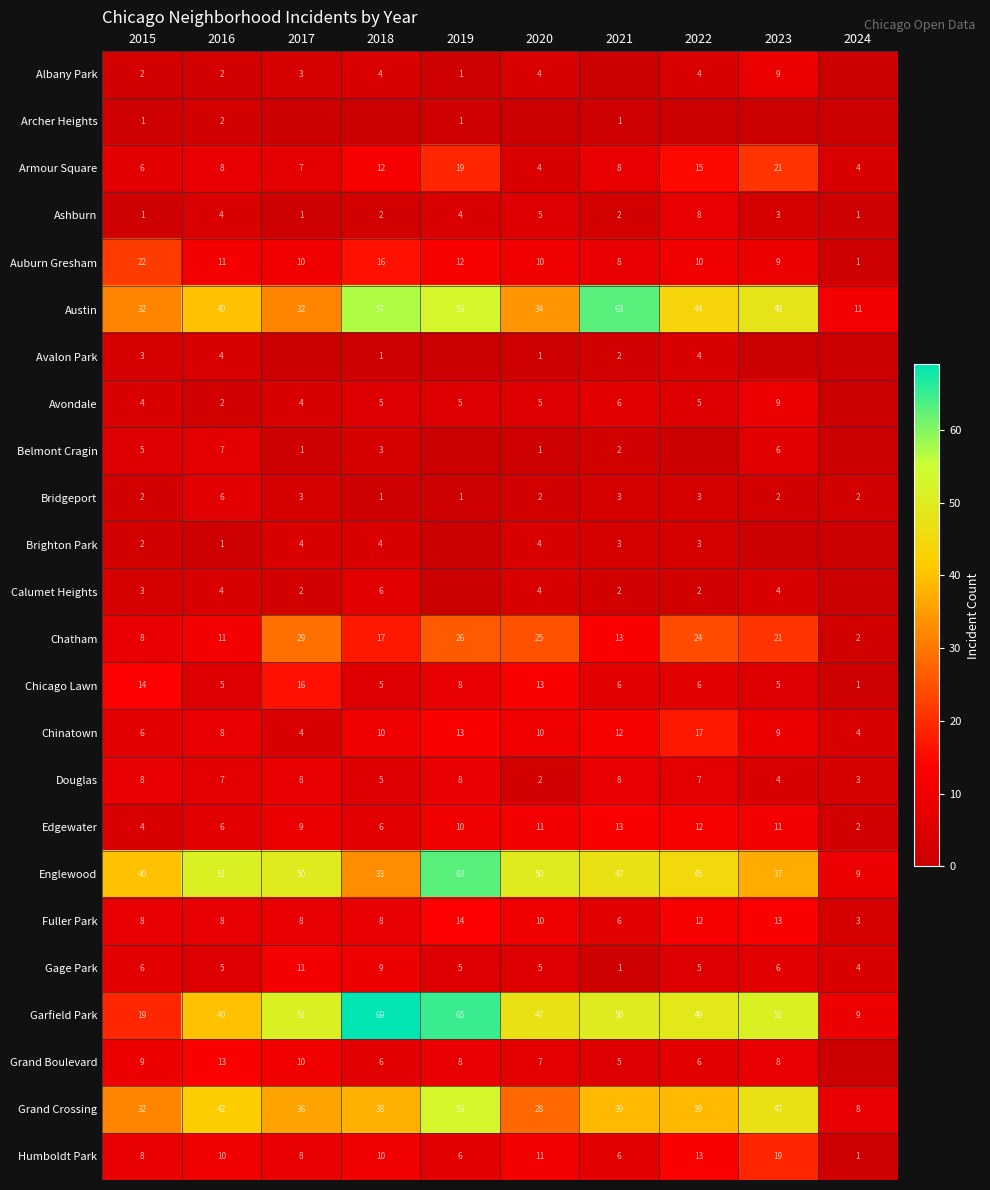

Count the number of categories in the chart.

10